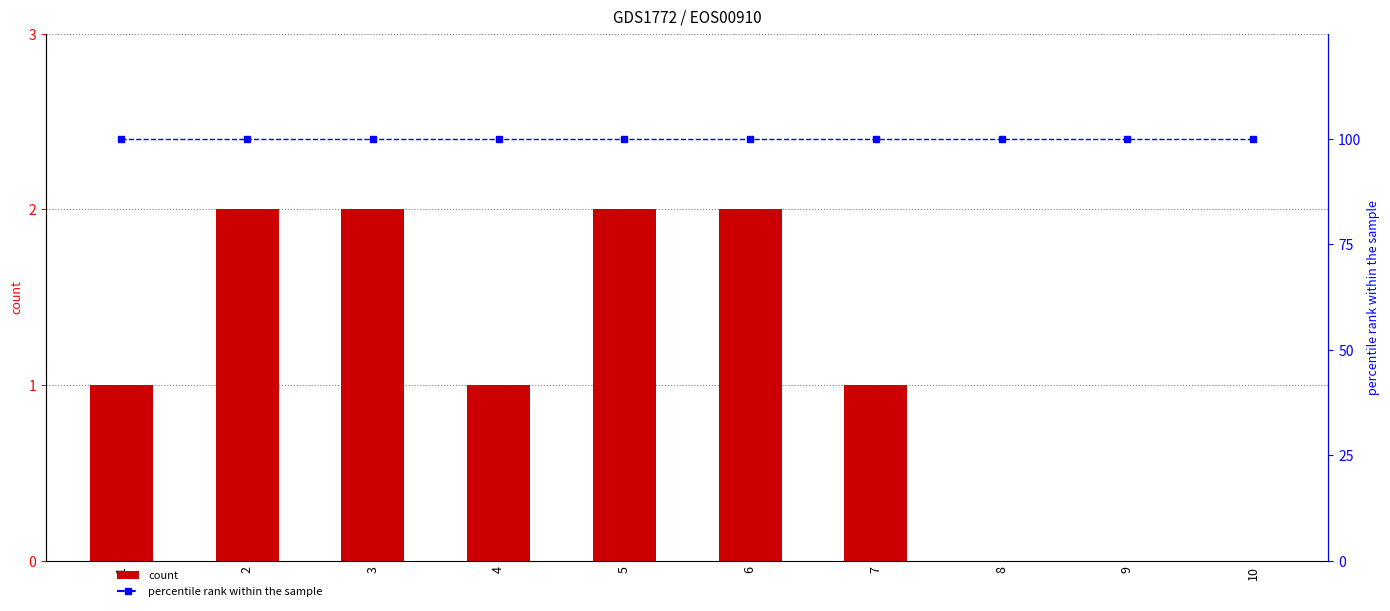

What is the average value of the percentile rank within the sample series?

100